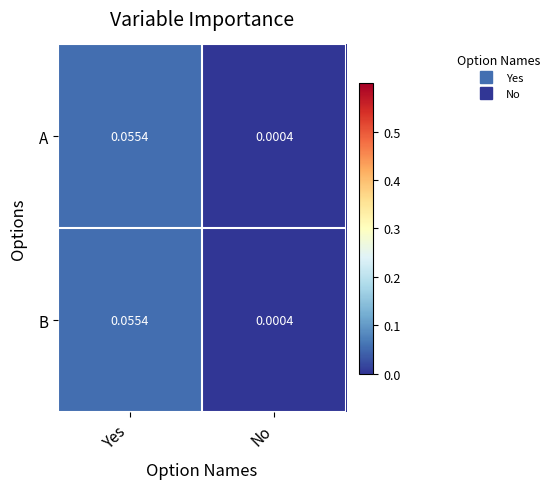

Where is A nearest to the value 0?

No